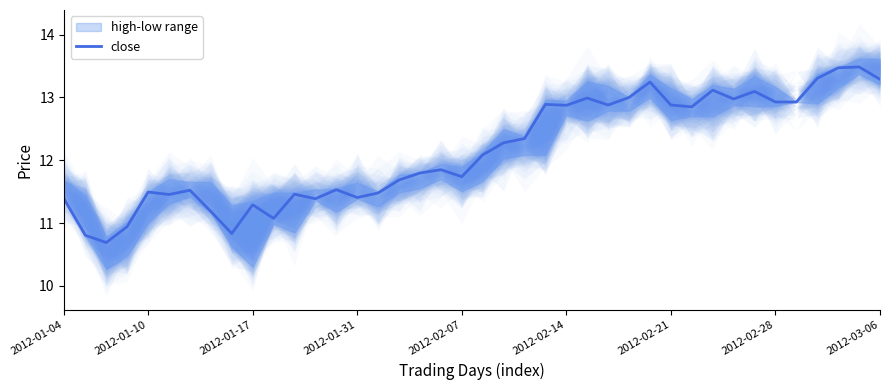

Does the chart display data point markers on the line(s)?

No